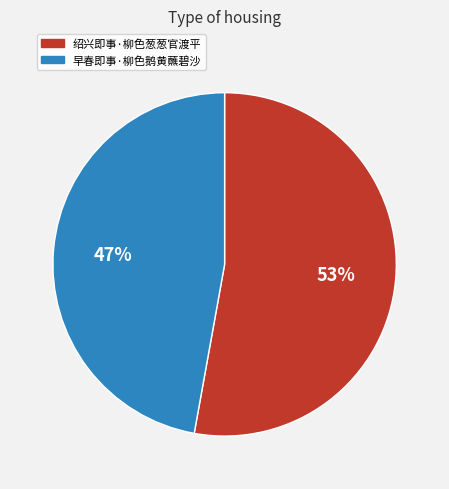

To the nearest percent, what percentage of the pie is 绍兴即事·柳色葱葱官渡平?

53%